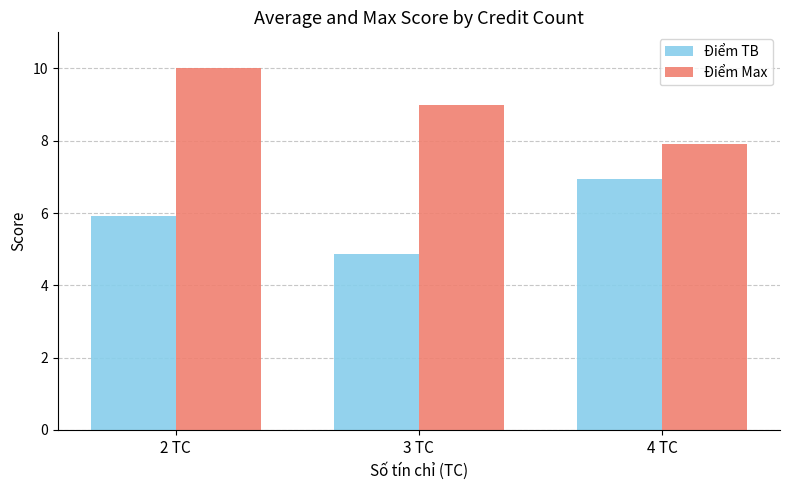

What is the highest value of the Điểm TB series?

7.0